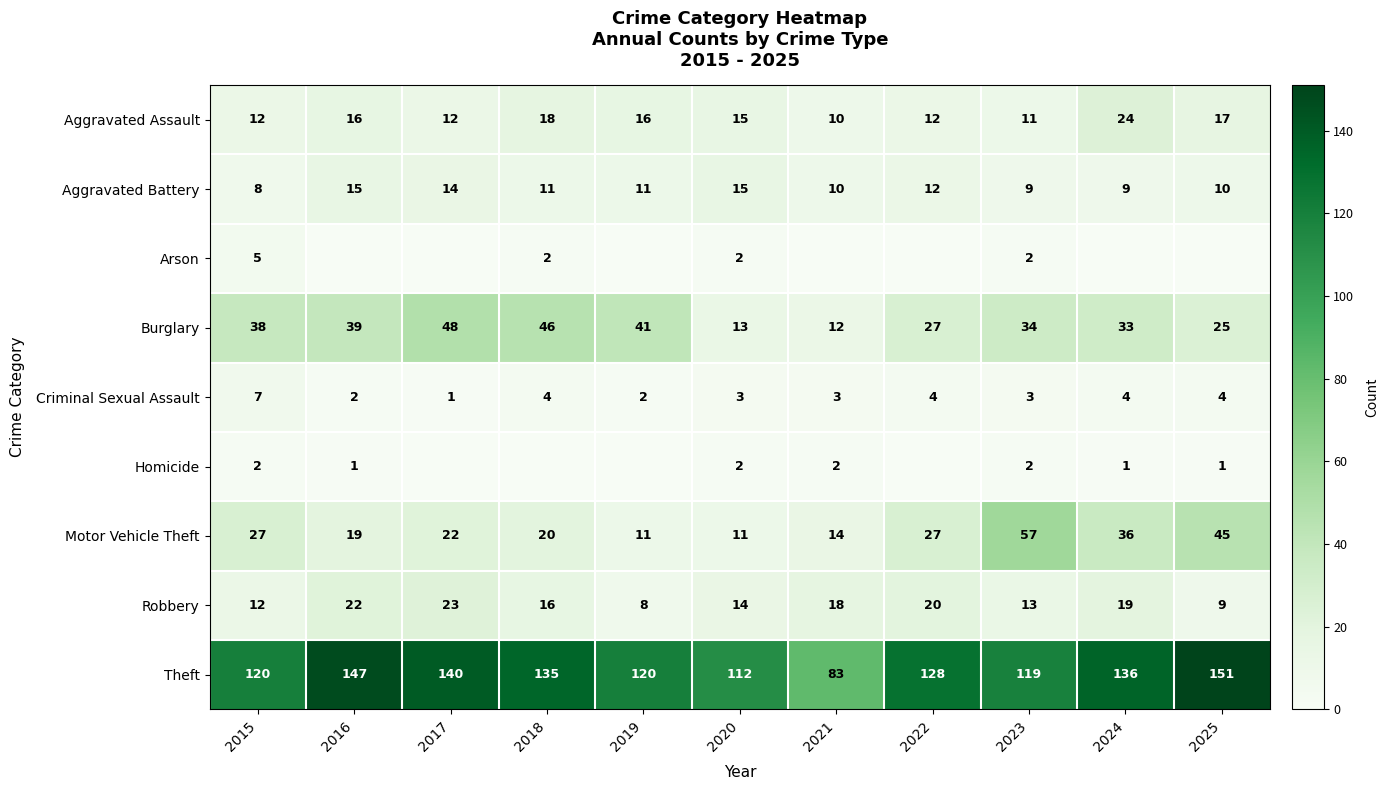

Where is Motor Vehicle Theft nearest to the value 34?

2024